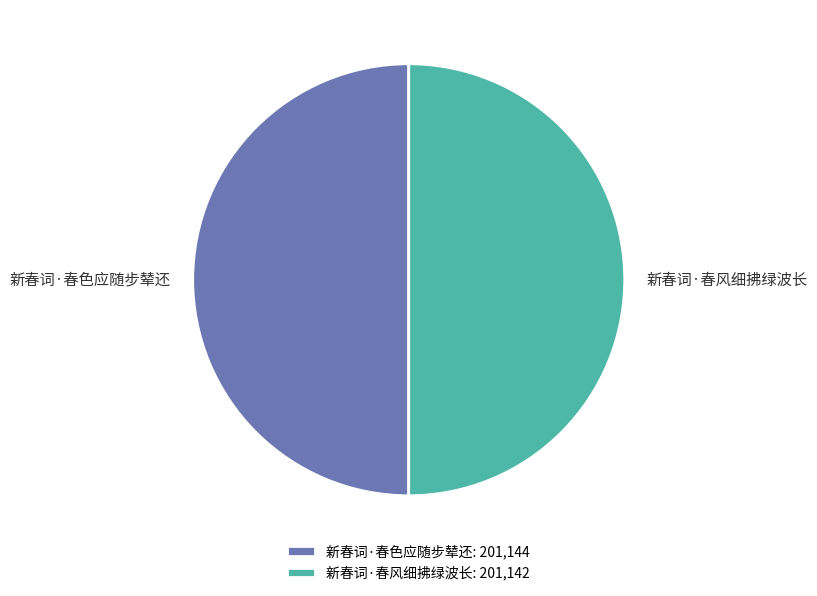

Is it true that 新春词·春风细拂绿波长 is 50% of the pie?

True